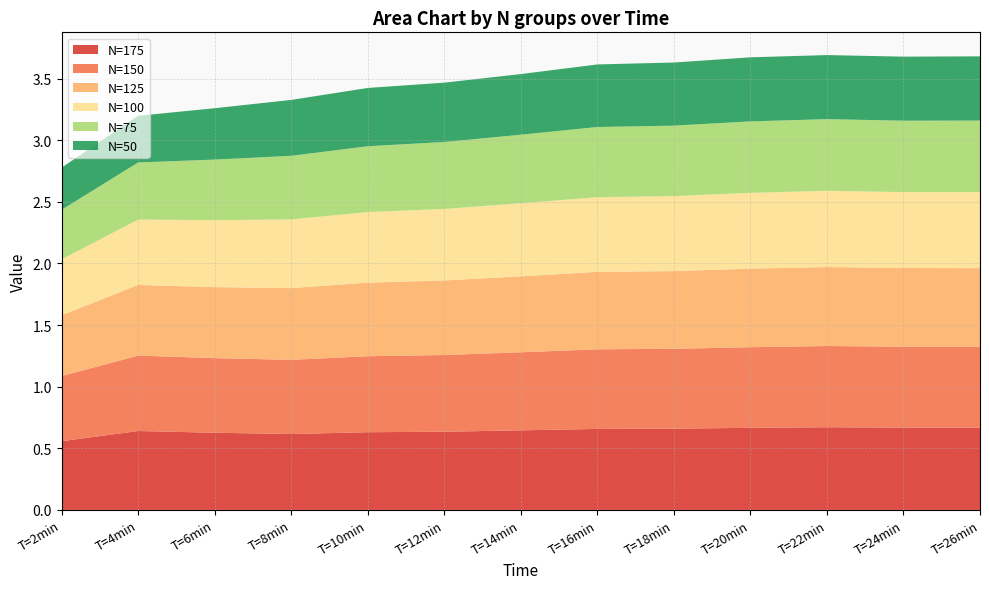

Reading right to left, list all the values displayed in this chart.

N=175: T=26min=0.7	T=24min=0.7	T=22min=0.7	T=20min=0.7	T=18min=0.7	T=16min=0.7	T=14min=0.6	T=12min=0.6	T=10min=0.6	T=8min=0.6	T=6min=0.6	T=4min=0.6	T=2min=0.6
N=150: T=26min=0.7	T=24min=0.7	T=22min=0.7	T=20min=0.7	T=18min=0.6	T=16min=0.6	T=14min=0.6	T=12min=0.6	T=10min=0.6	T=8min=0.6	T=6min=0.6	T=4min=0.6	T=2min=0.5
N=125: T=26min=0.6	T=24min=0.6	T=22min=0.6	T=20min=0.6	T=18min=0.6	T=16min=0.6	T=14min=0.6	T=12min=0.6	T=10min=0.6	T=8min=0.6	T=6min=0.6	T=4min=0.6	T=2min=0.5
N=100: T=26min=0.6	T=24min=0.6	T=22min=0.6	T=20min=0.6	T=18min=0.6	T=16min=0.6	T=14min=0.6	T=12min=0.6	T=10min=0.6	T=8min=0.6	T=6min=0.5	T=4min=0.5	T=2min=0.5
N=75: T=26min=0.6	T=24min=0.6	T=22min=0.6	T=20min=0.6	T=18min=0.6	T=16min=0.6	T=14min=0.6	T=12min=0.5	T=10min=0.5	T=8min=0.5	T=6min=0.5	T=4min=0.5	T=2min=0.4
N=50: T=26min=0.5	T=24min=0.5	T=22min=0.5	T=20min=0.5	T=18min=0.5	T=16min=0.5	T=14min=0.5	T=12min=0.5	T=10min=0.5	T=8min=0.5	T=6min=0.4	T=4min=0.4	T=2min=0.3